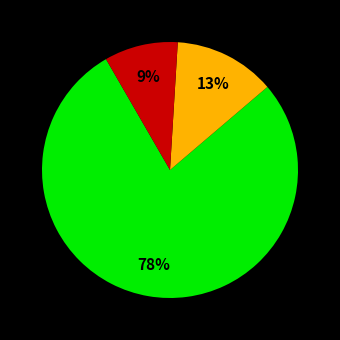

To the nearest percent, what is the average slice percentage?

33%